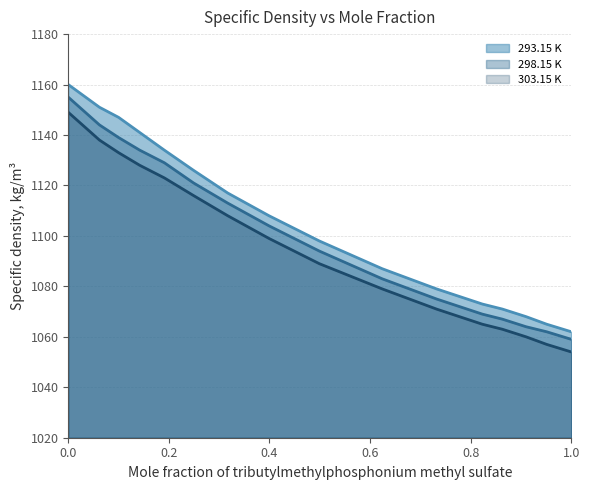

What is the value of the 293.15 K point at the 15th from the left?

1065